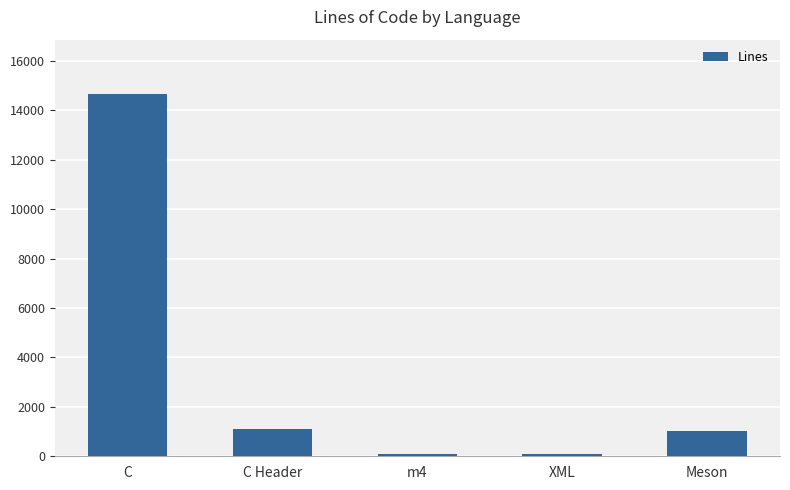

Where does the data first go above 1016?

C